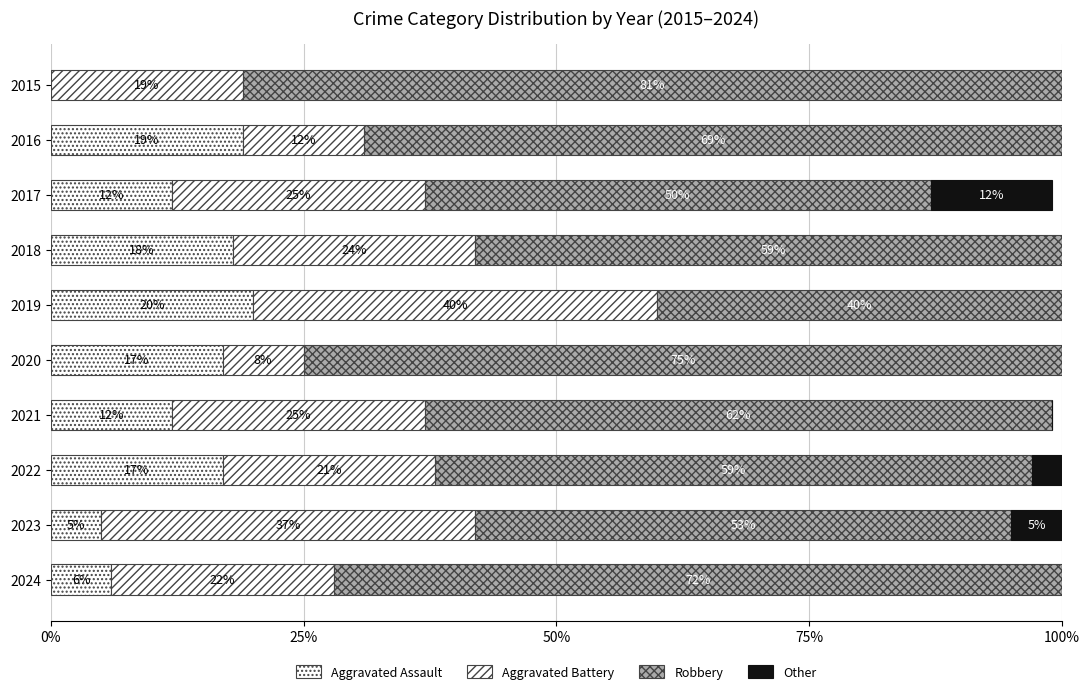

Count the number of categories in the chart.

10